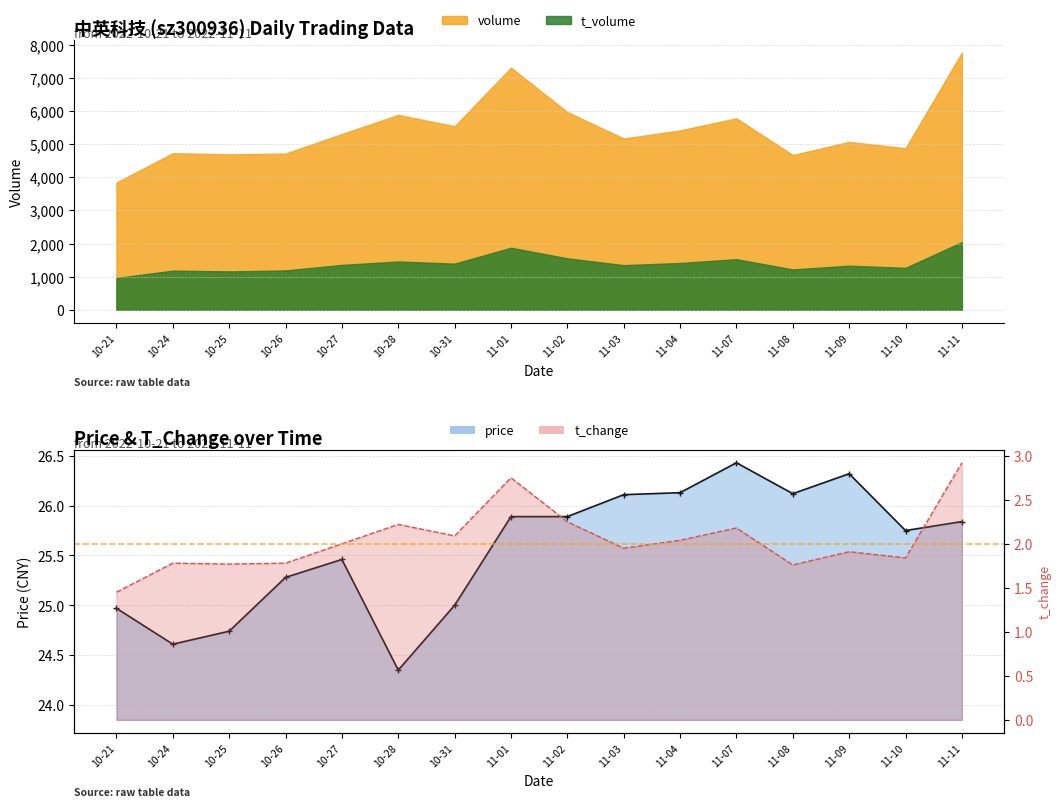

True or false: the data shows 1.8 at 10-25.

True